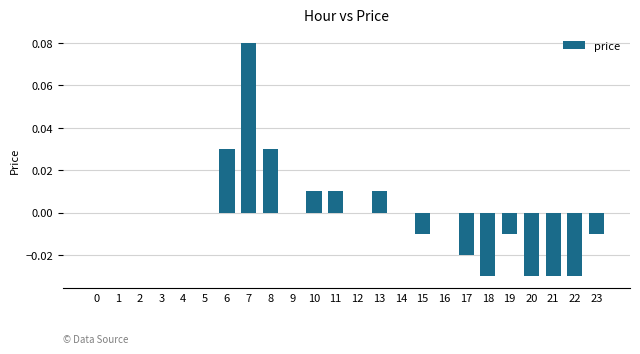

How many series are shown in this chart?

1